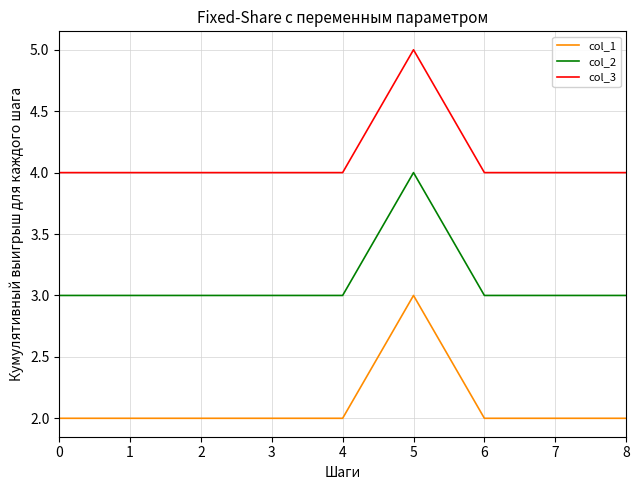

The col_3 series shows 5 at 0. True or false?

False